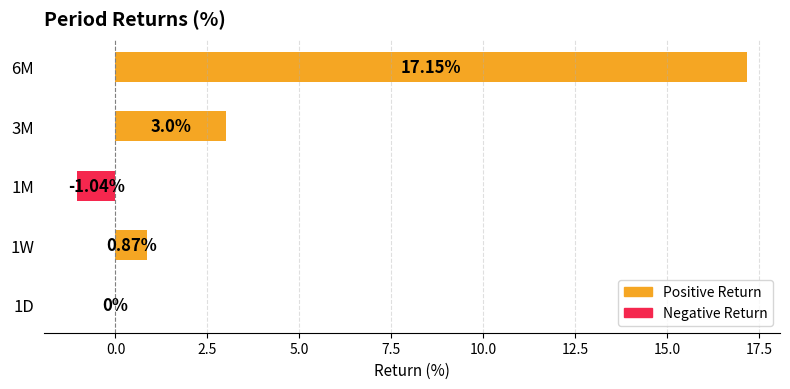

How many categories are shown in the chart?

5